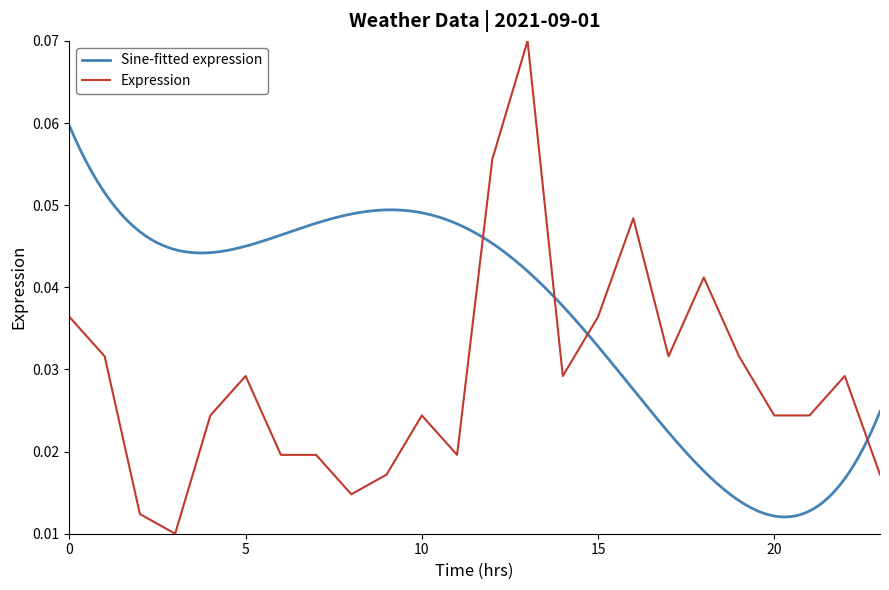

Which label corresponds to the largest value in the chart?

13